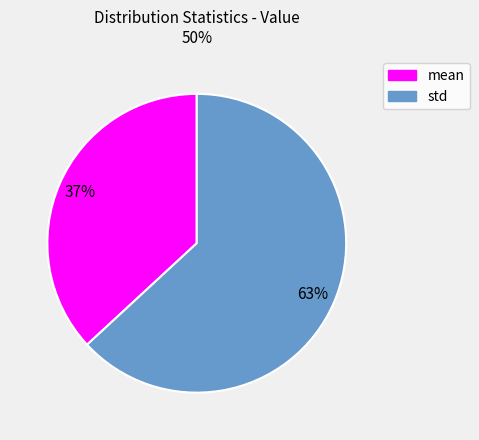

Is there a majority slice in this chart?

Yes